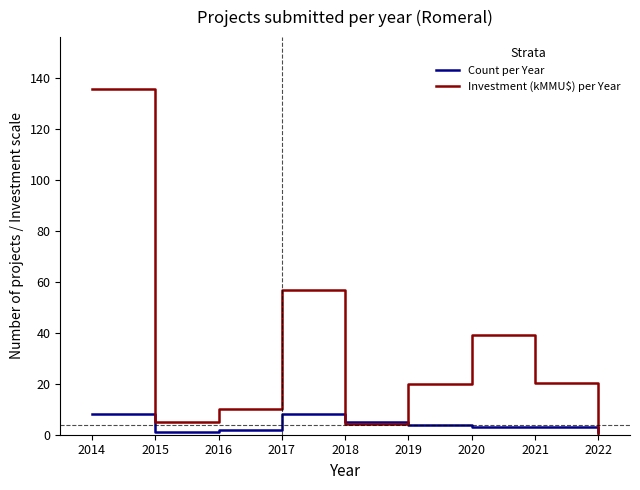

What is the approximate value of Investment (kMMU$) per Year at 2021?

20.2